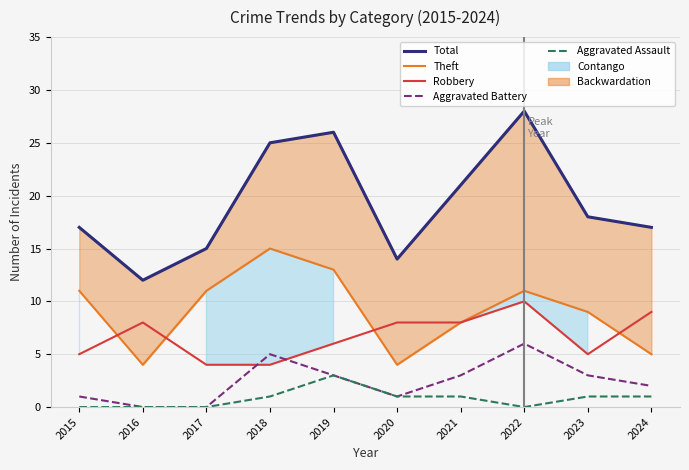

At which category is the sum across all series the highest?

2022